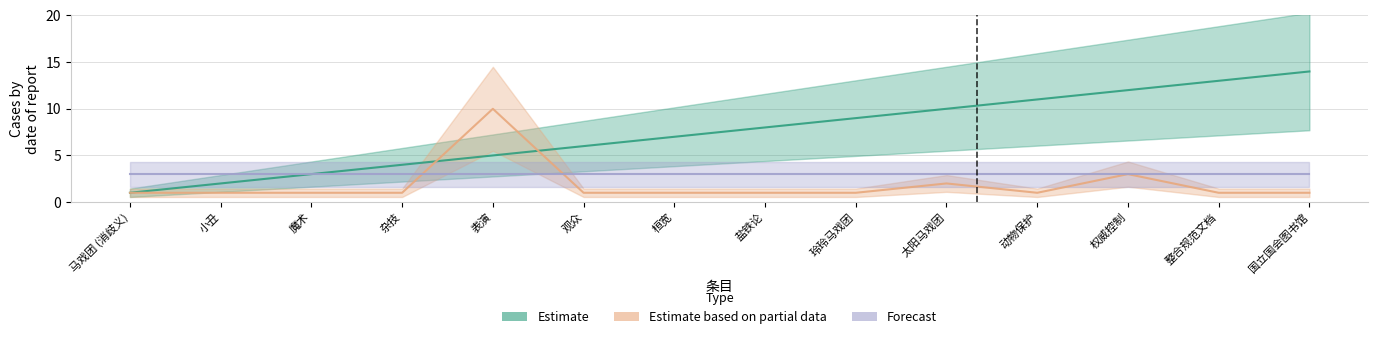

Reading right to left, transcribe all the data shown in this chart.

Estimate: 国立国会图书馆=14	整合规范文档=13	权威控制=12	动物保护=11	太阳马戏团=10	玲玲马戏团=9	盐铁论=8	桓宽=7	观众=6	表演=5	杂技=4	魔术=3	小丑=2	马戏团 (消歧义)=1
Estimate based on partial data: 国立国会图书馆=1	整合规范文档=1	权威控制=3	动物保护=1	太阳马戏团=2	玲玲马戏团=1	盐铁论=1	桓宽=1	观众=1	表演=10	杂技=1	魔术=1	小丑=1	马戏团 (消歧义)=1
Forecast: 国立国会图书馆=3	整合规范文档=3	权威控制=3	动物保护=3	太阳马戏团=3	玲玲马戏团=3	盐铁论=3	桓宽=3	观众=3	表演=3	杂技=3	魔术=3	小丑=3	马戏团 (消歧义)=3